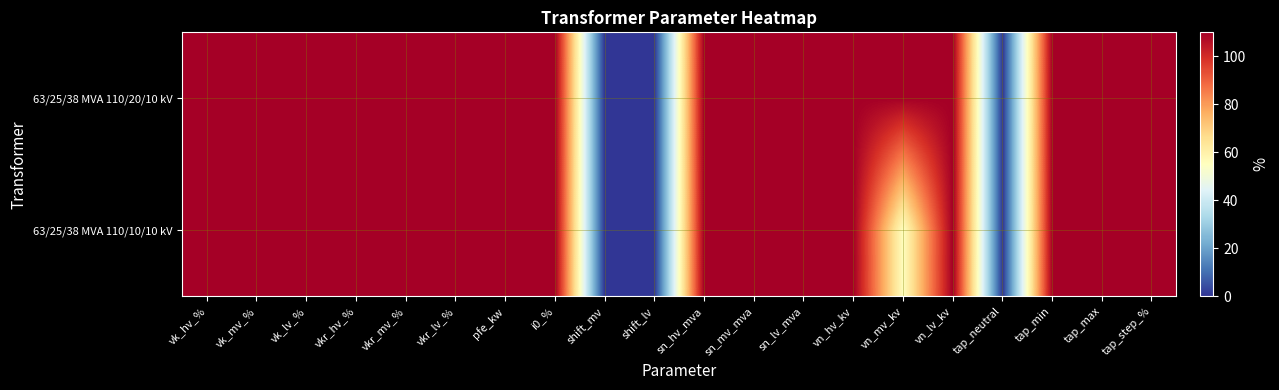

Rank the series by their average value, from highest to lowest.

63/25/38 MVA 110/20/10 kV, 63/25/38 MVA 110/10/10 kV